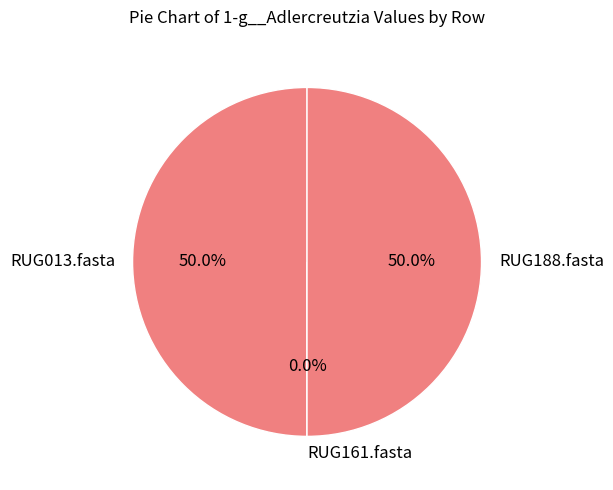

Do RUG188.fasta and RUG013.fasta together represent more than half of the pie?

Yes